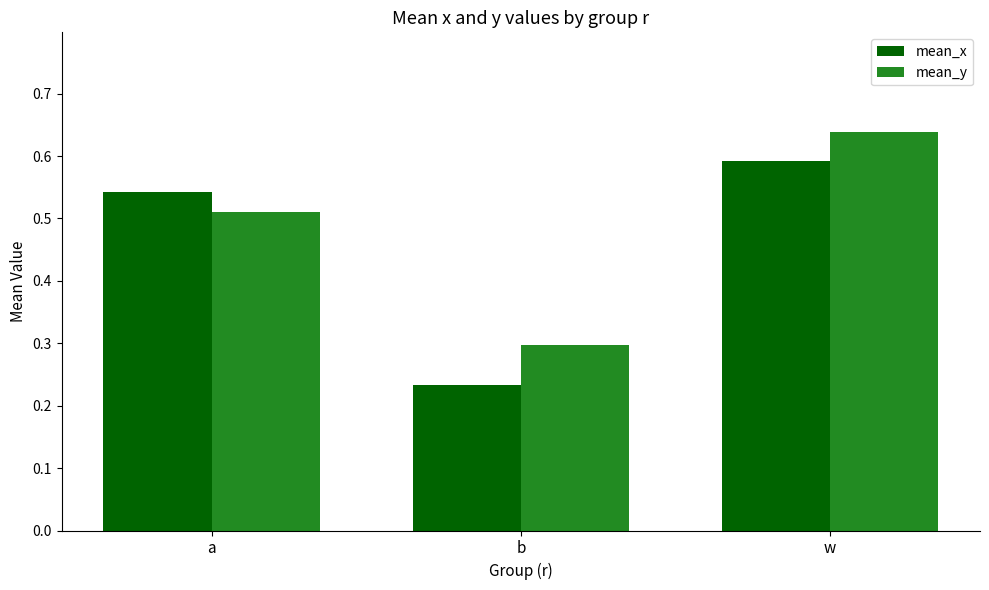

How many bars are there in total?

6